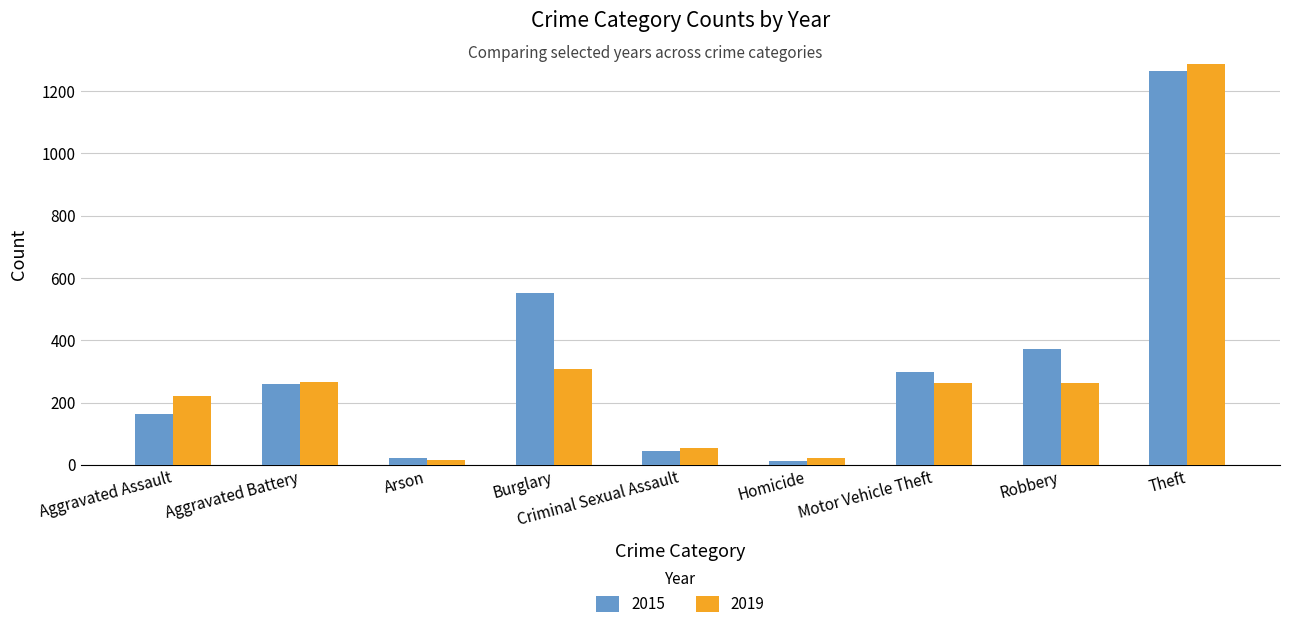

What is the highest value of the 2015 series?

1263